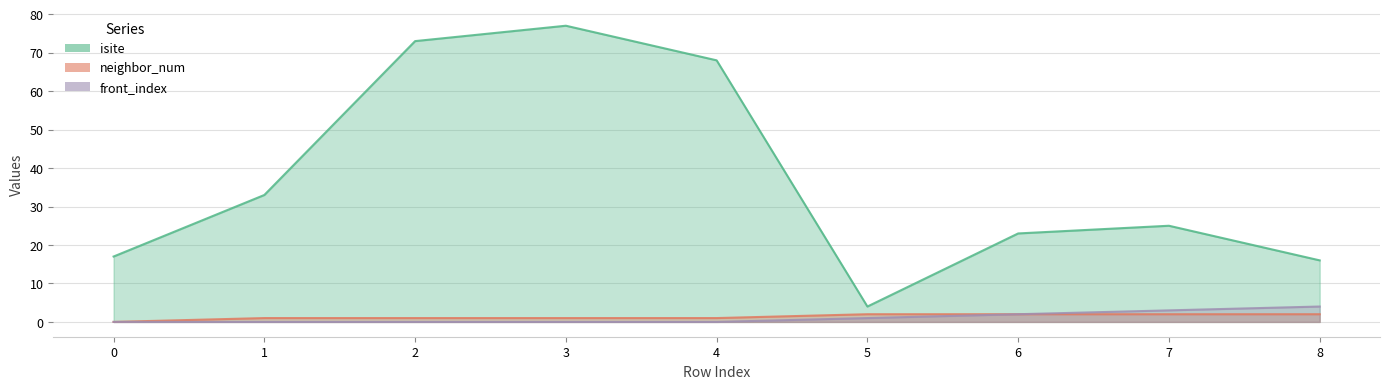

At which category does isite reach its first local valley?

5